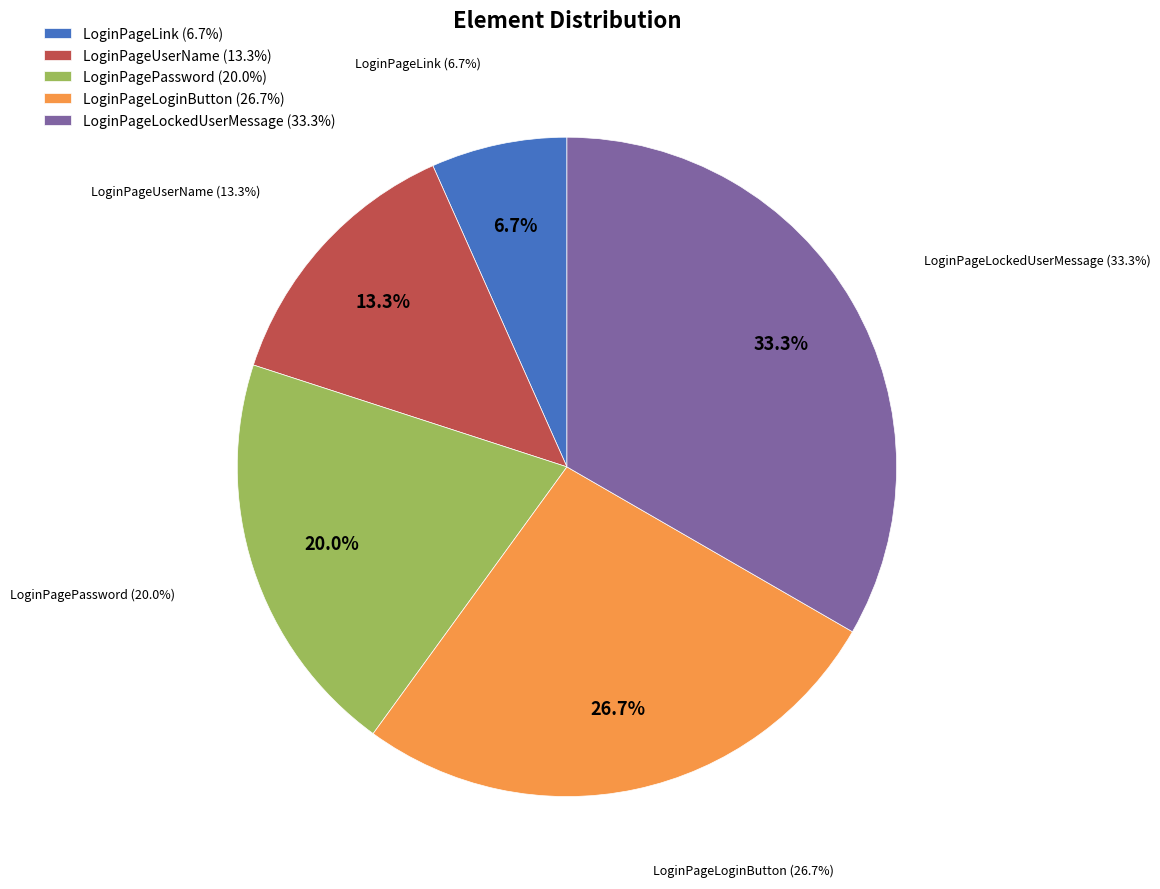

To the nearest percent, what portion does LoginPagePassword represent?

20%